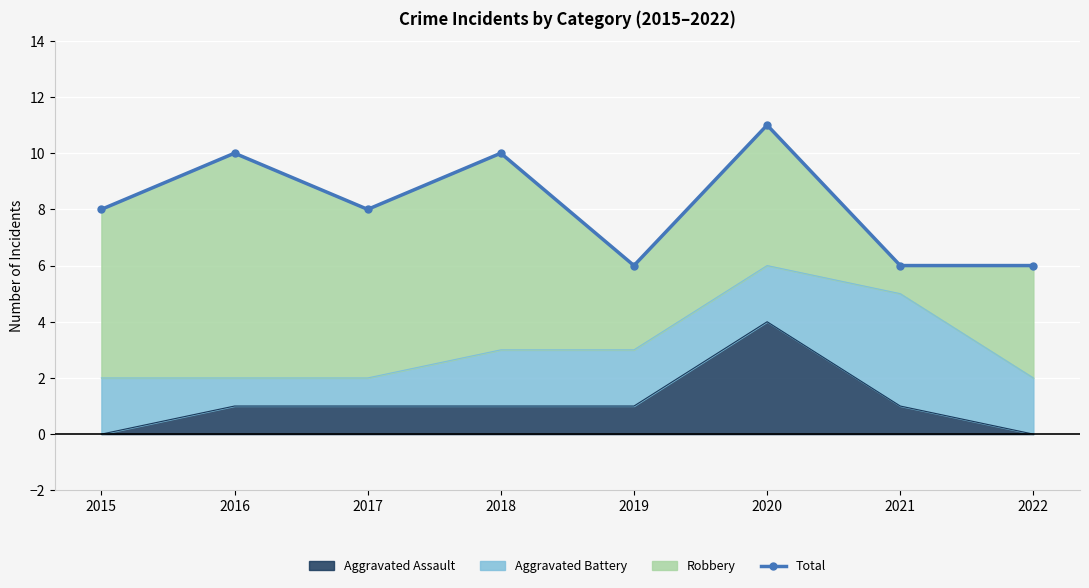

The chart shows a value of 10 at 2016. True or false?

True